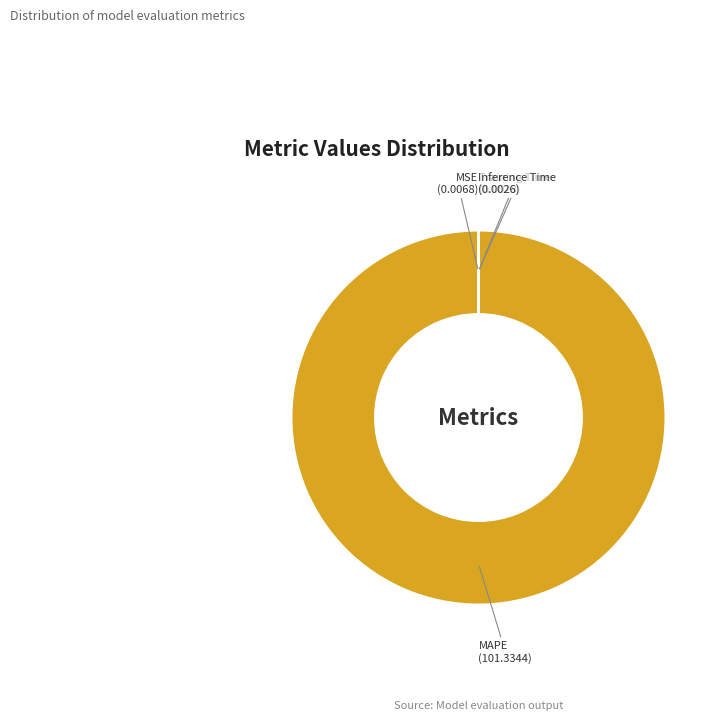

Which slice is the largest?

MAPE